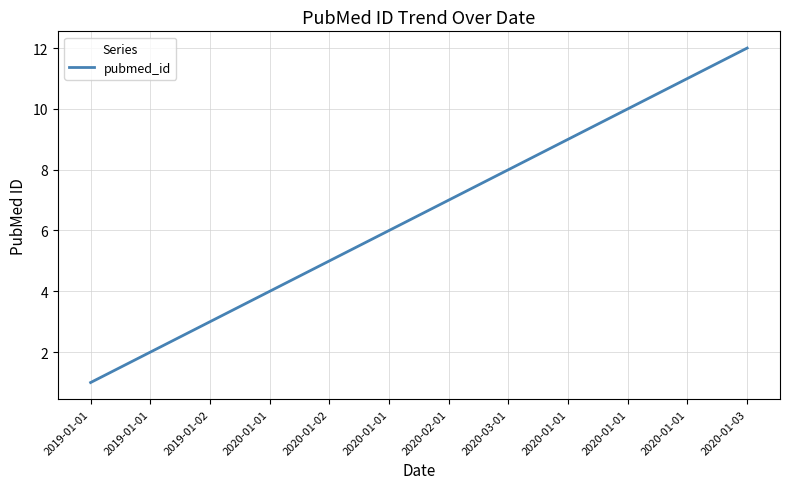

Does the chart display data point markers on the line(s)?

No